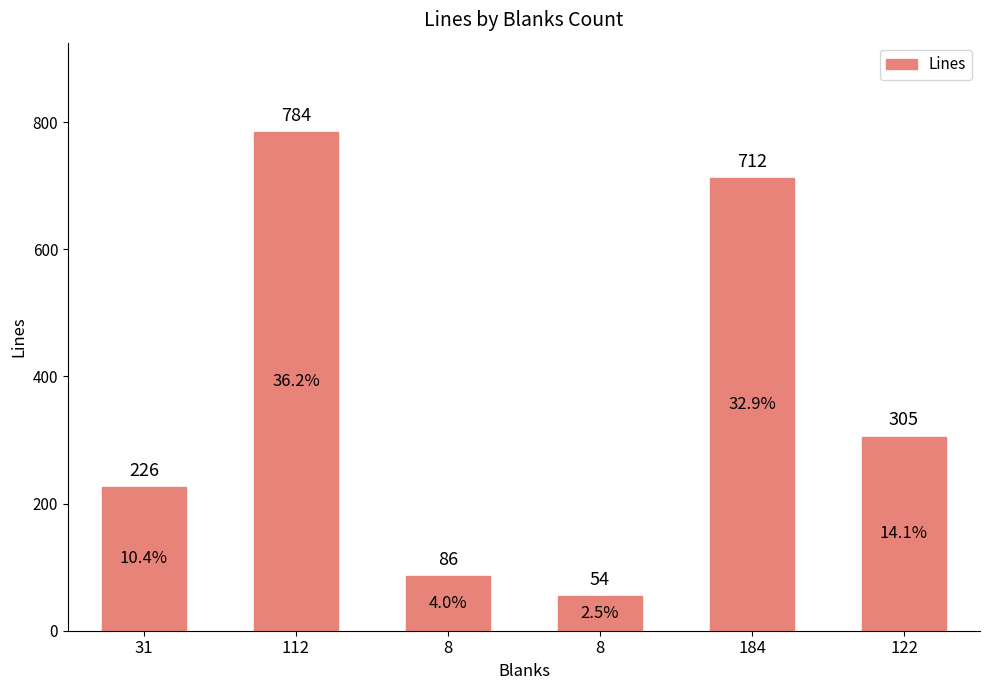

List the labels in order of value, largest first.

112, 184, 122, 31, 8, 8